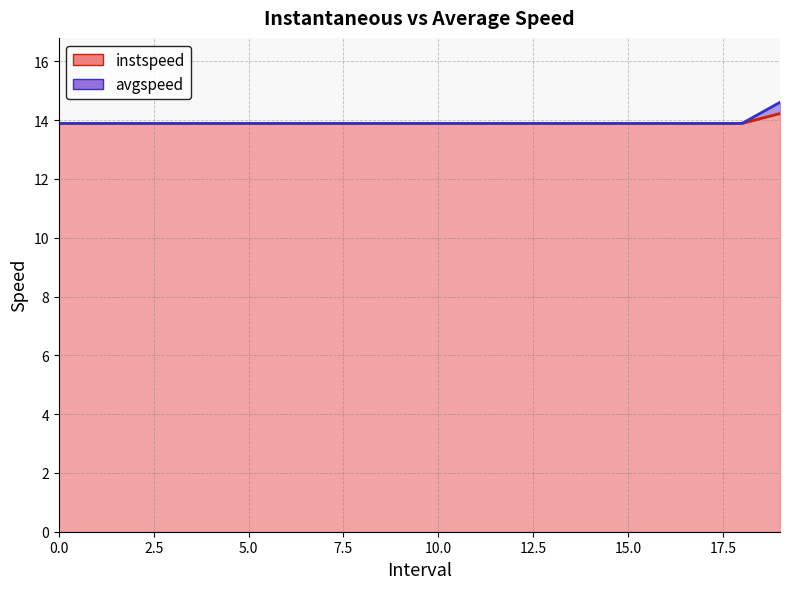

The value of instspeed at 18 is 13.9. True or false?

True